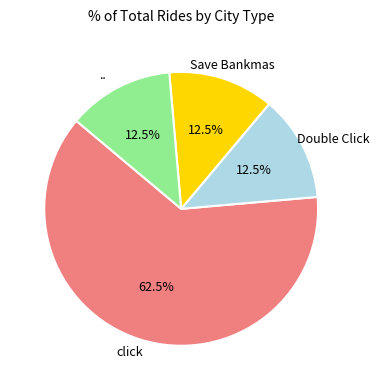

Does any single category account for the majority?

Yes